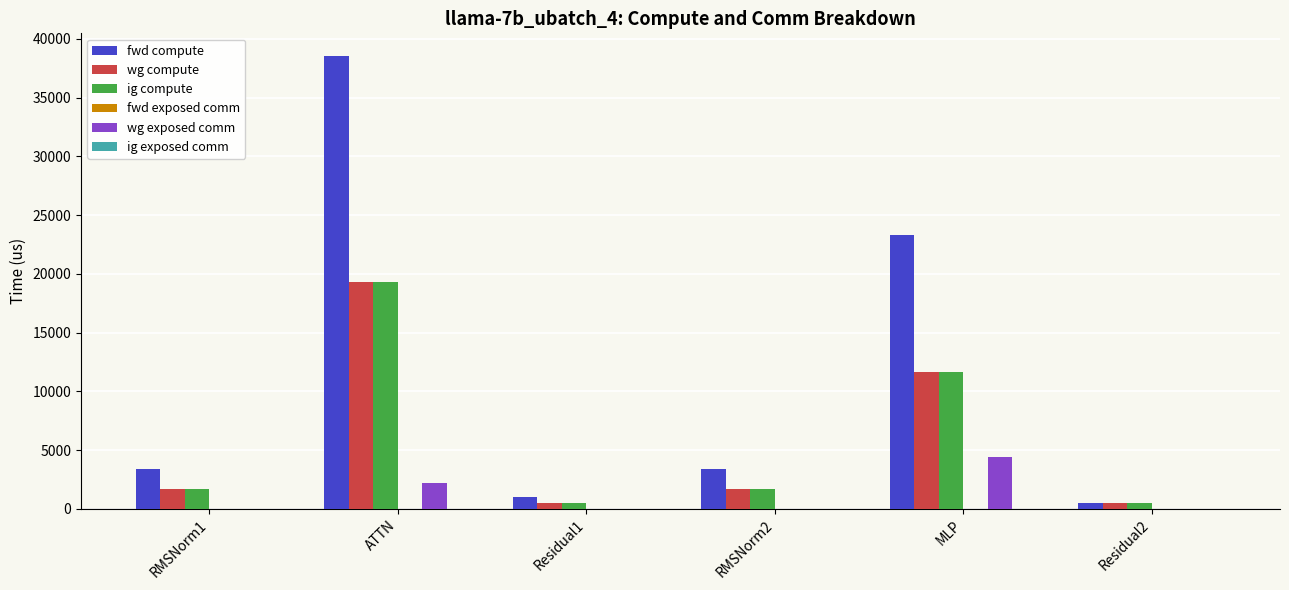

The value of fwd compute at RMSNorm2 is 4651.9. True or false?

False